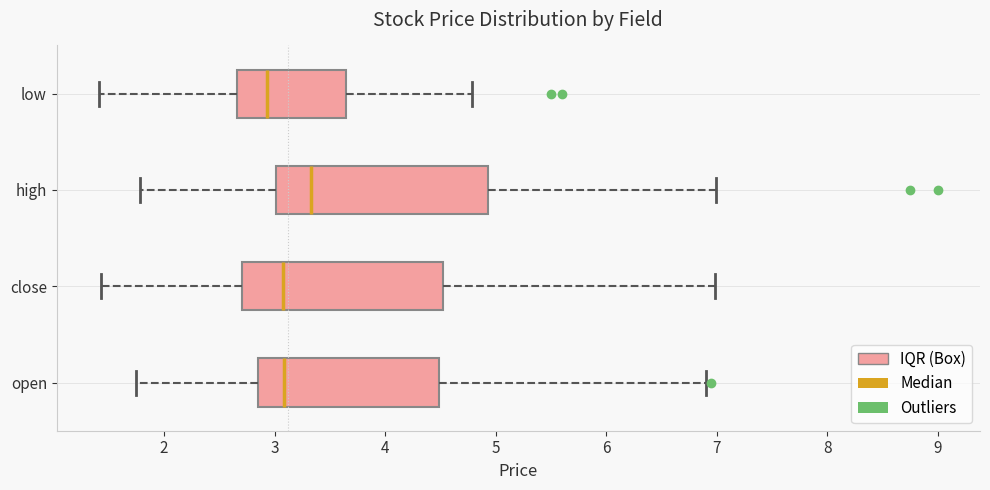

Which box is the widest, from its left edge to its right edge?

high